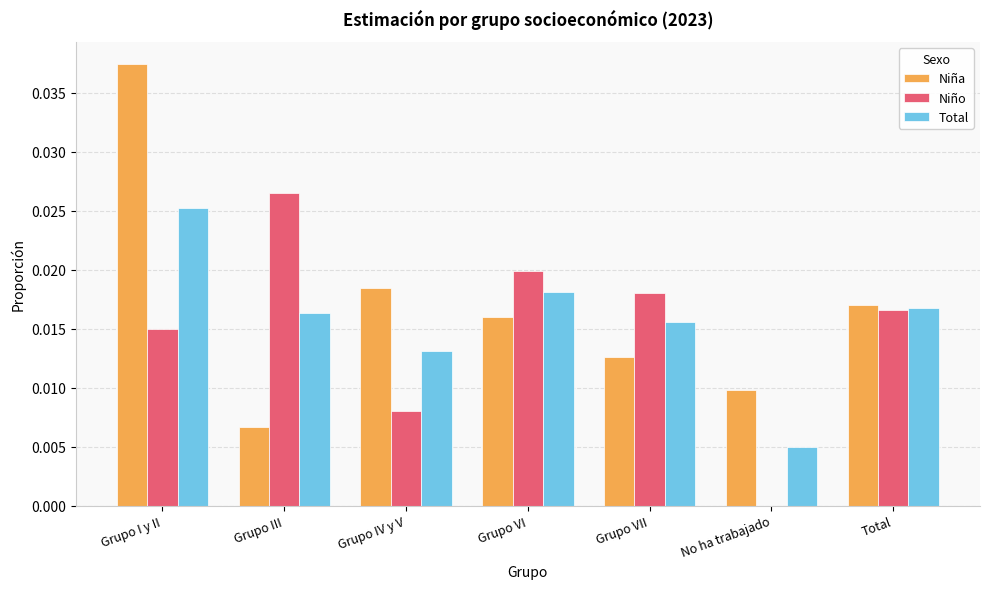

How many Niño values are between 0 and 1?

7